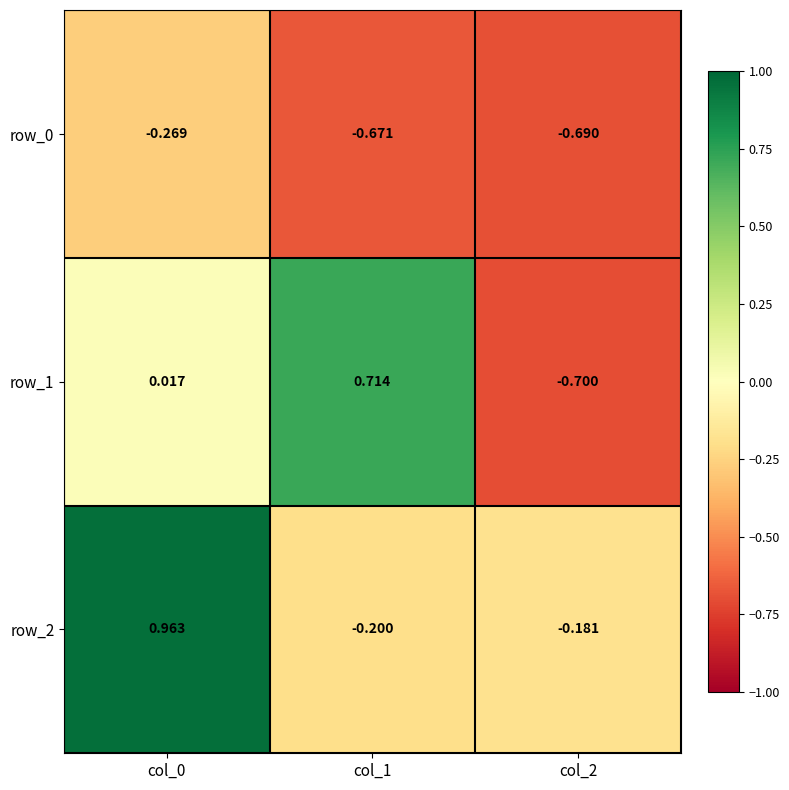

Which series has the largest range (max minus min)?

row_1